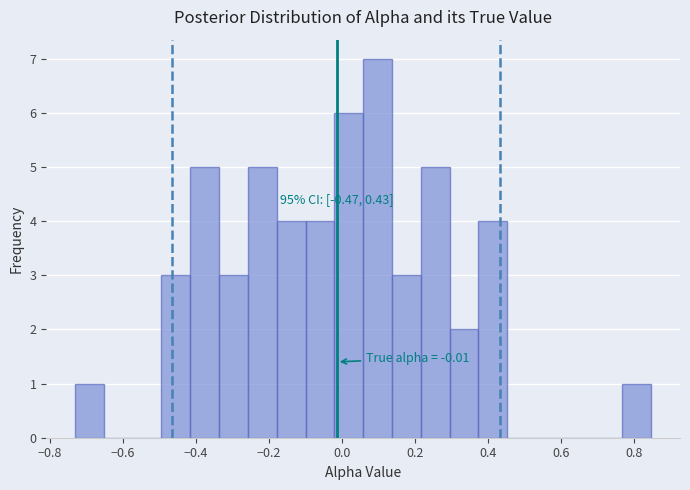

Around what value on the x-axis is the tallest bar? Give the approximate position of its centre, as read against the axis.

0.10